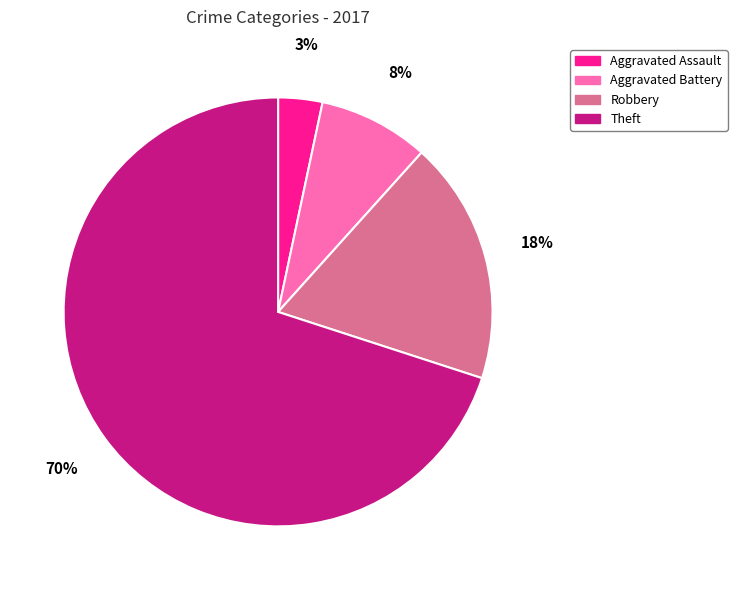

Count the number of slices in the pie.

4